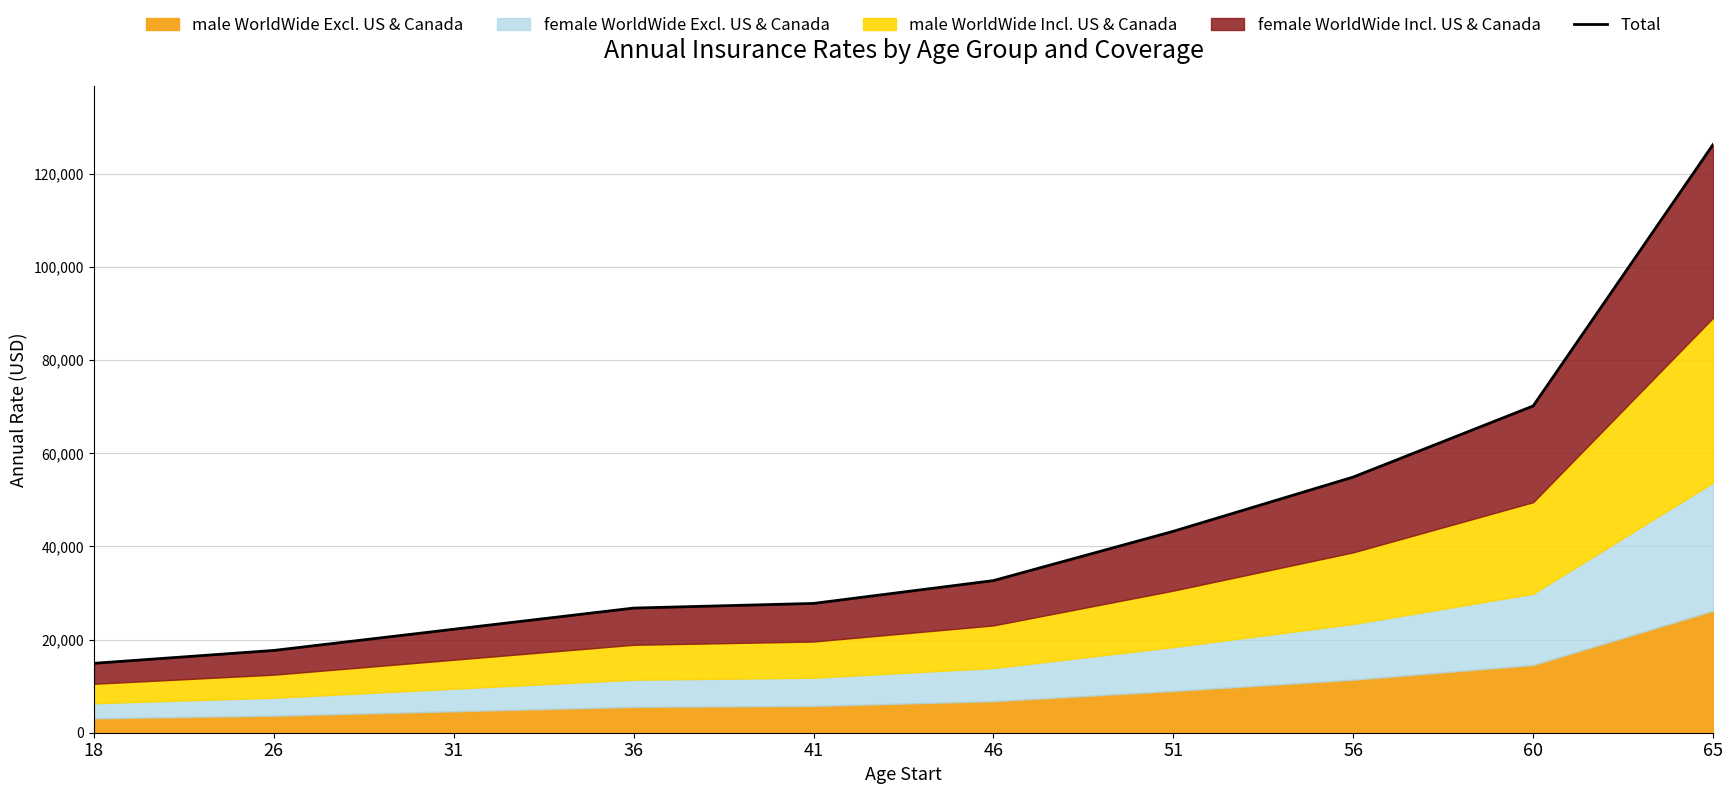

Reading left to right, what are all the values shown in this chart?

14907.2	17674.0	22222.8	26771.7	27772.1	32675.4	43264.7	54914.8	70184.6	126332.3